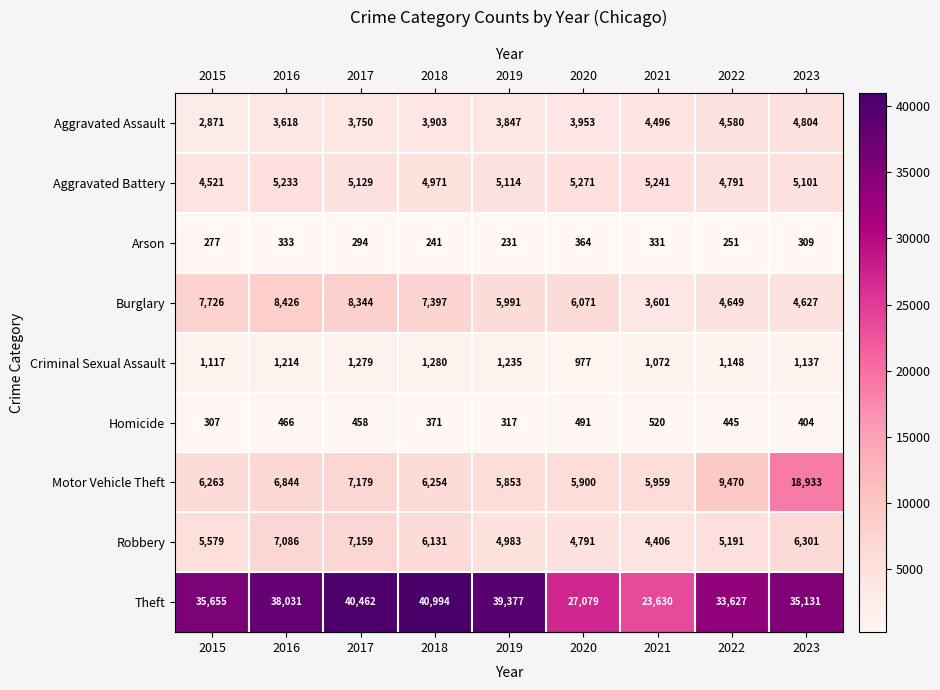

Is it true that Burglary equals 8344 at 2017?

True